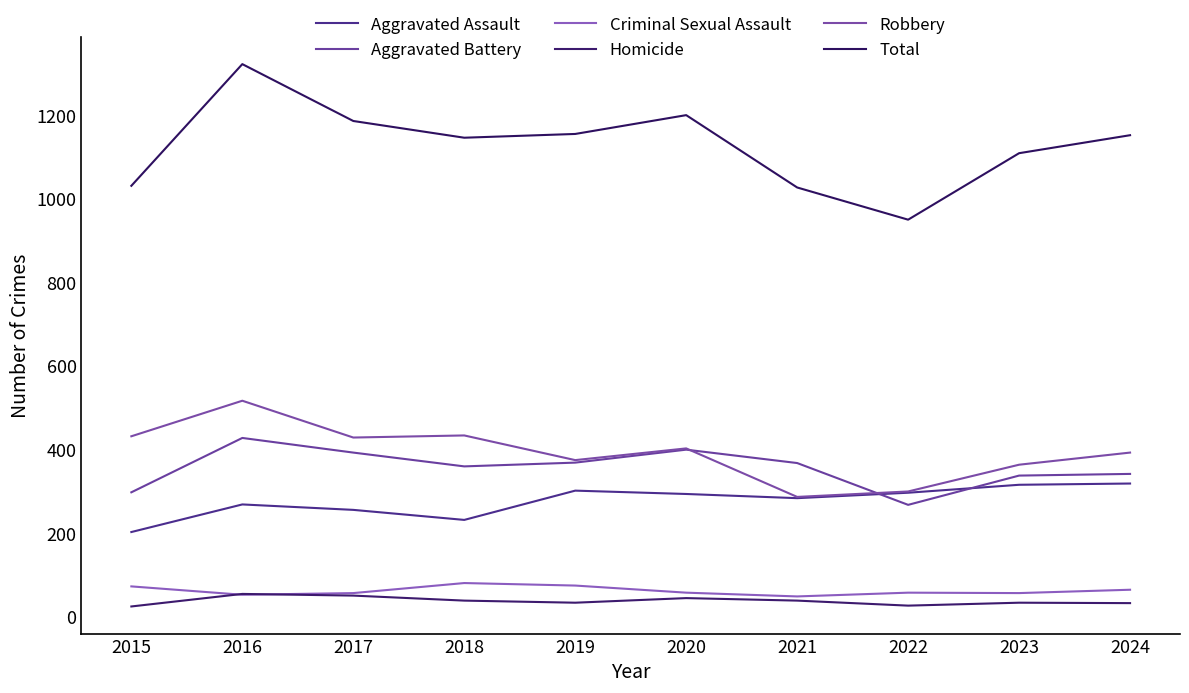

How many values in the Aggravated Battery series are below 368?

5